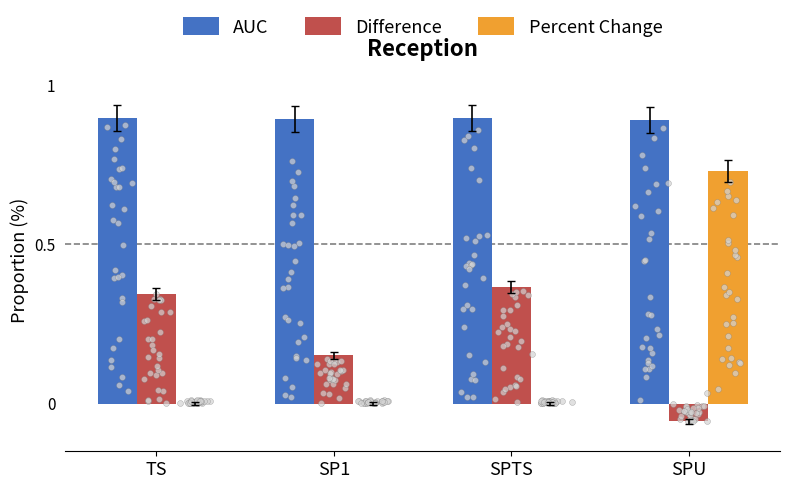

Is the value of Percent Change at SP1 greater than the value of AUC at TS?

No